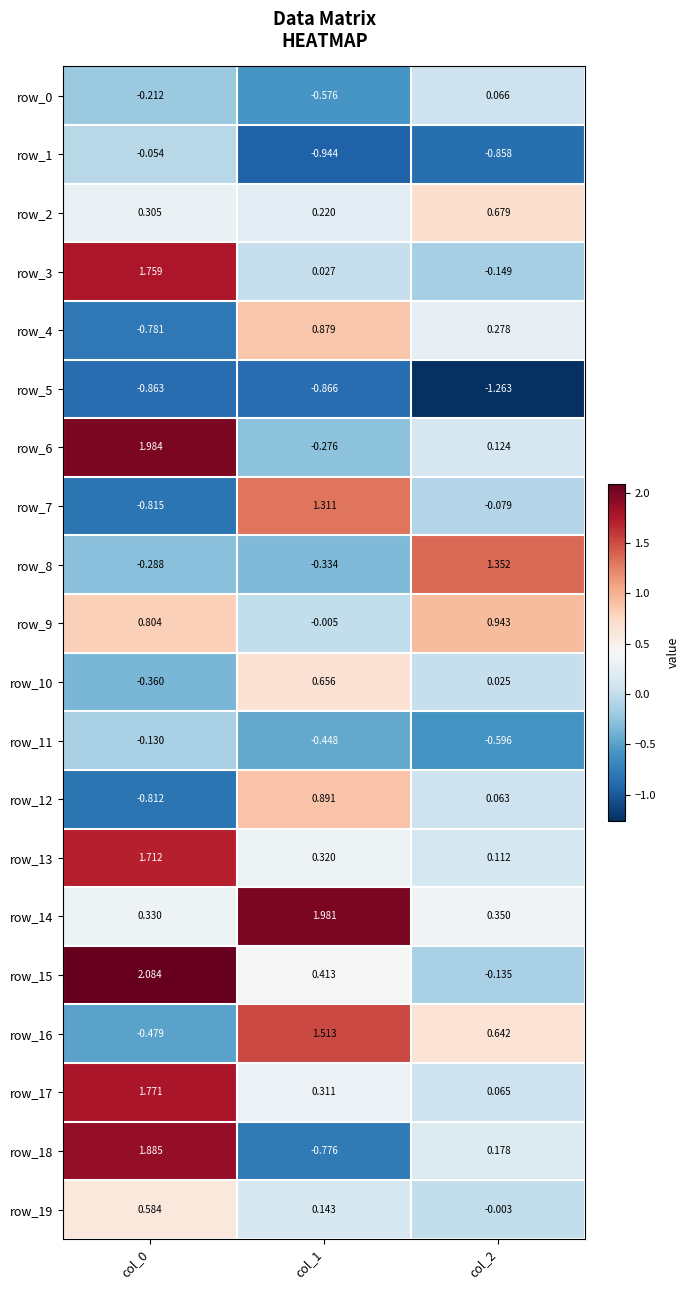

What is the approximate value of row_9 at col_0?

0.8